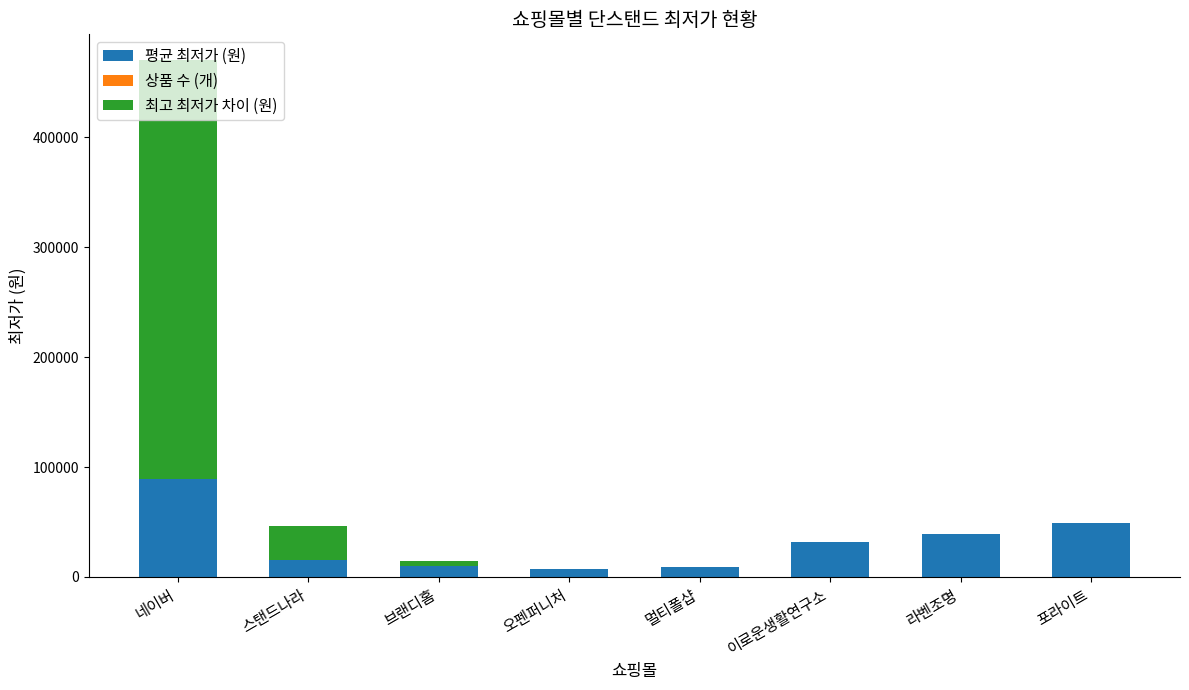

At which category does the chart reach its minimum across all series?

오펜퍼니처